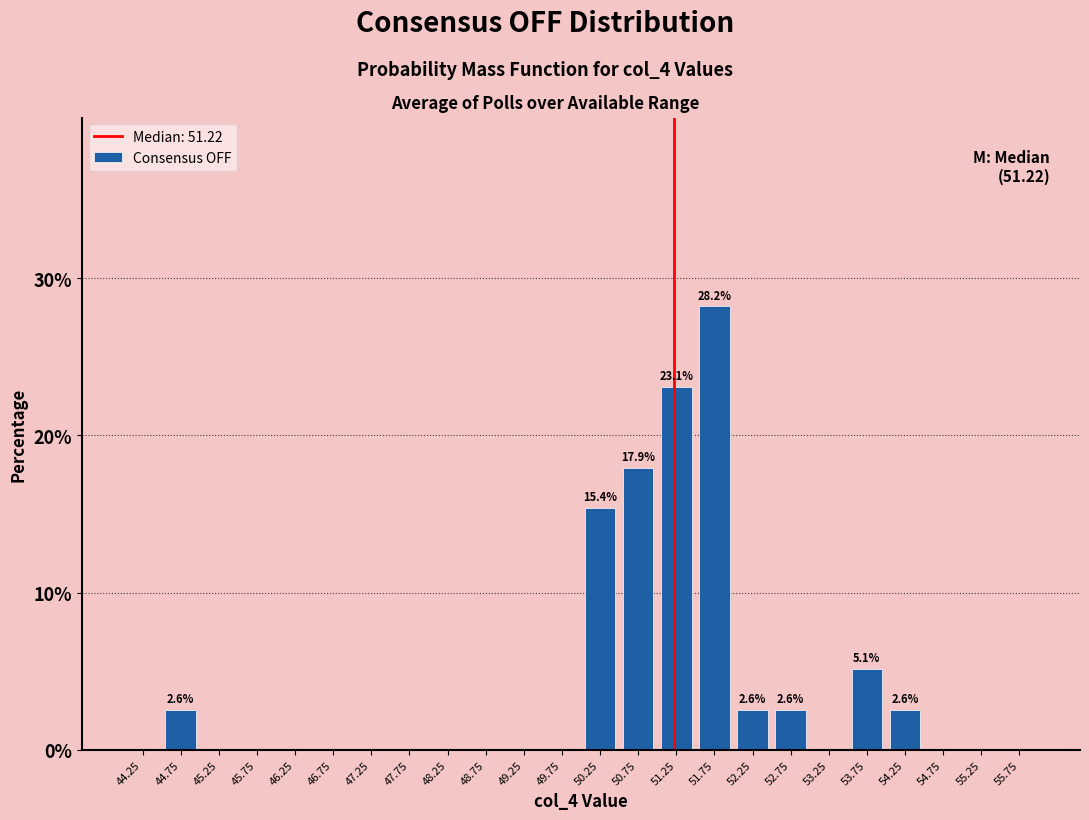

Over which range of the x-axis is the bar tallest?

51.5 to 52.0